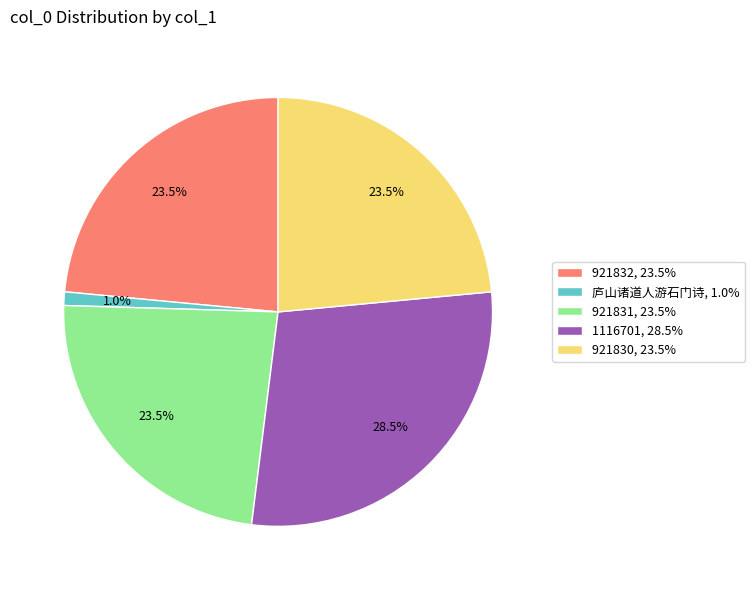

How many segments does this pie chart have?

5